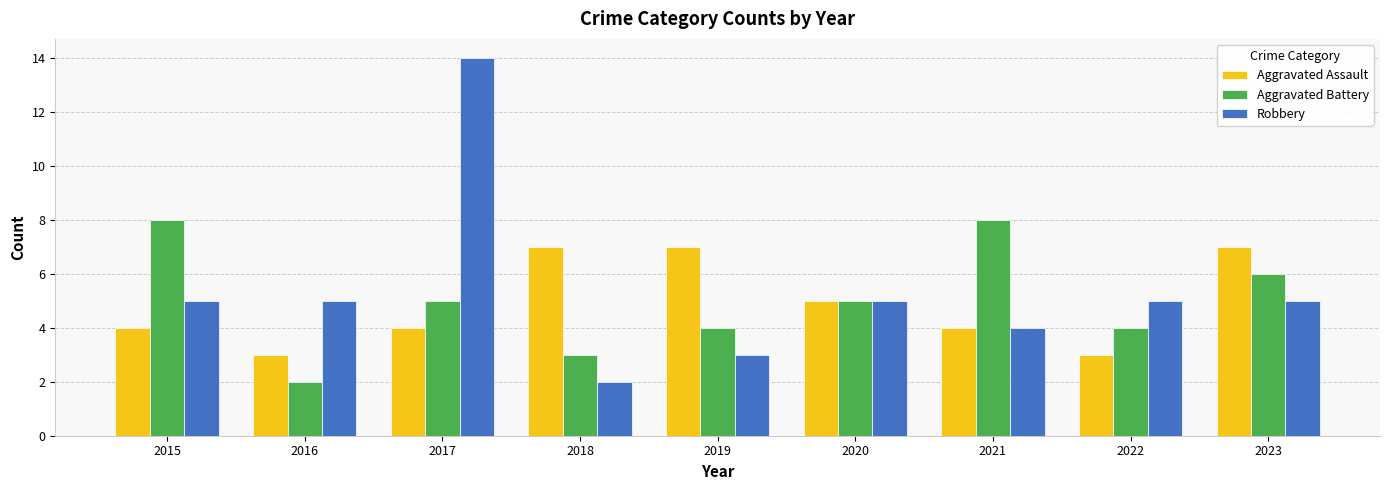

True or false: Robbery has a value of 1 at 2020.

False